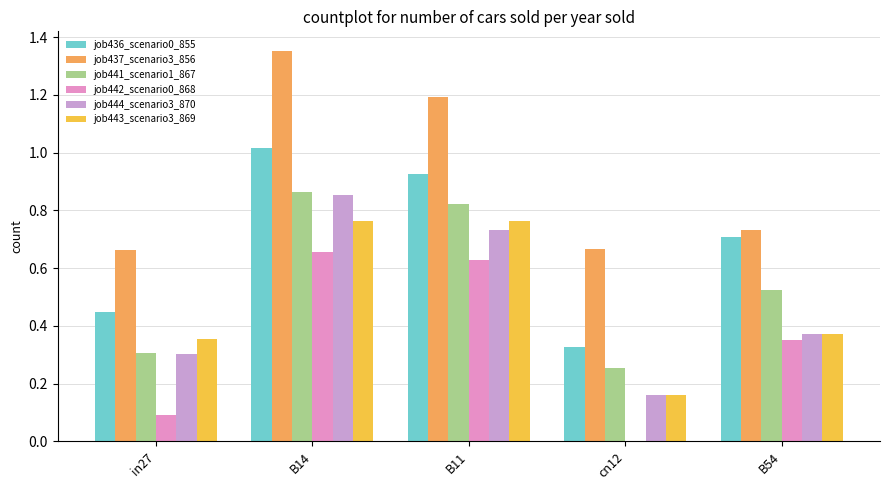

How many groups of bars are there?

5